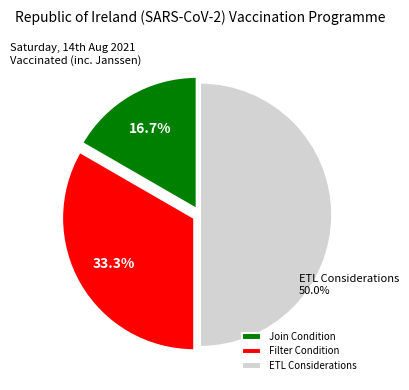

To the nearest percent, what percentage of the pie is ETL Considerations?

50%